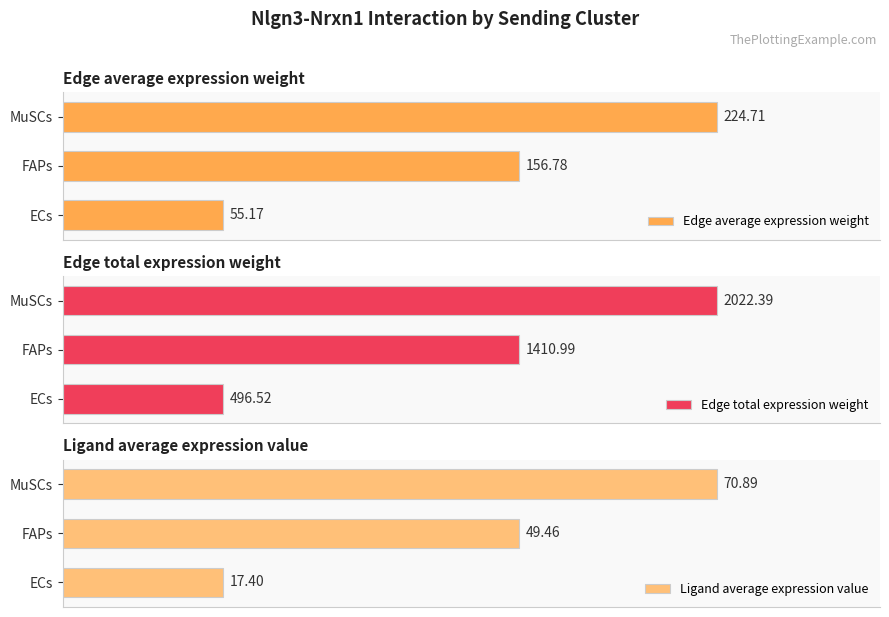

At which label does Ligand average expression value reach its minimum?

ECs